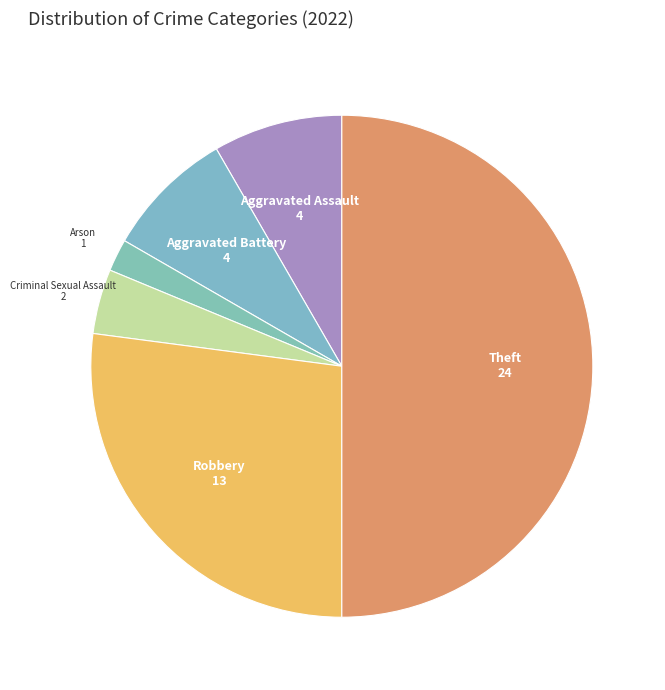

Count the number of slices in the pie.

6